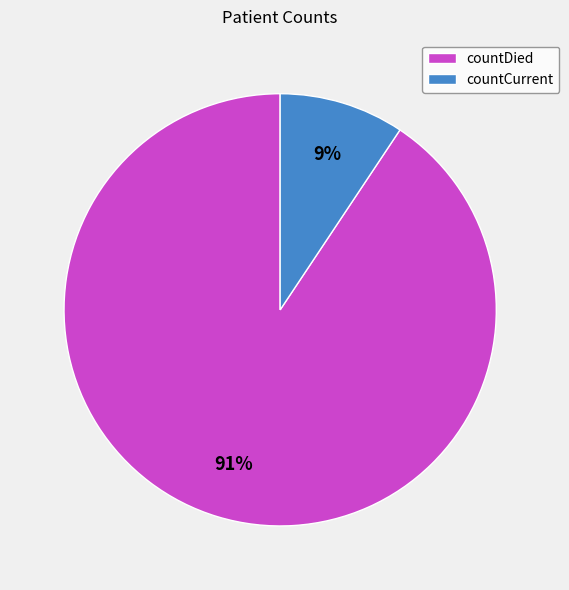

Between countCurrent and countDied, which is larger?

countDied